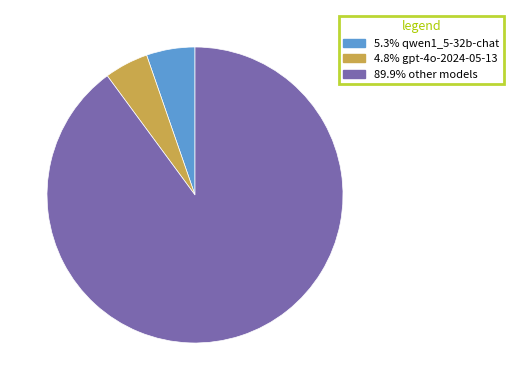

How many slices are in this pie chart?

3